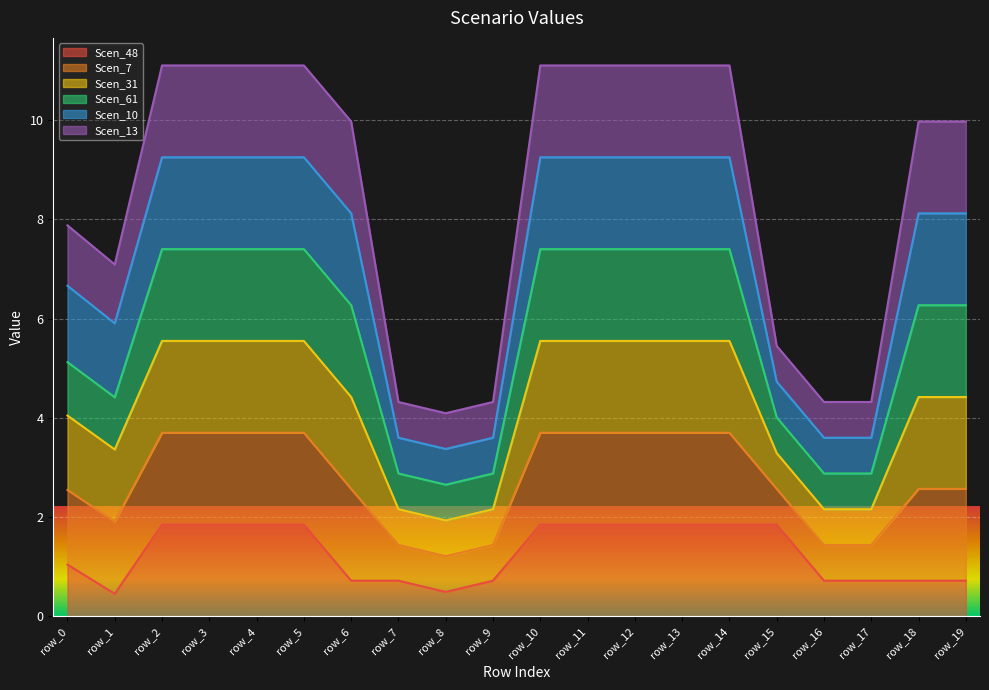

What are all the series names shown in the legend?

Scen_48, Scen_7, Scen_31, Scen_61, Scen_10, Scen_13